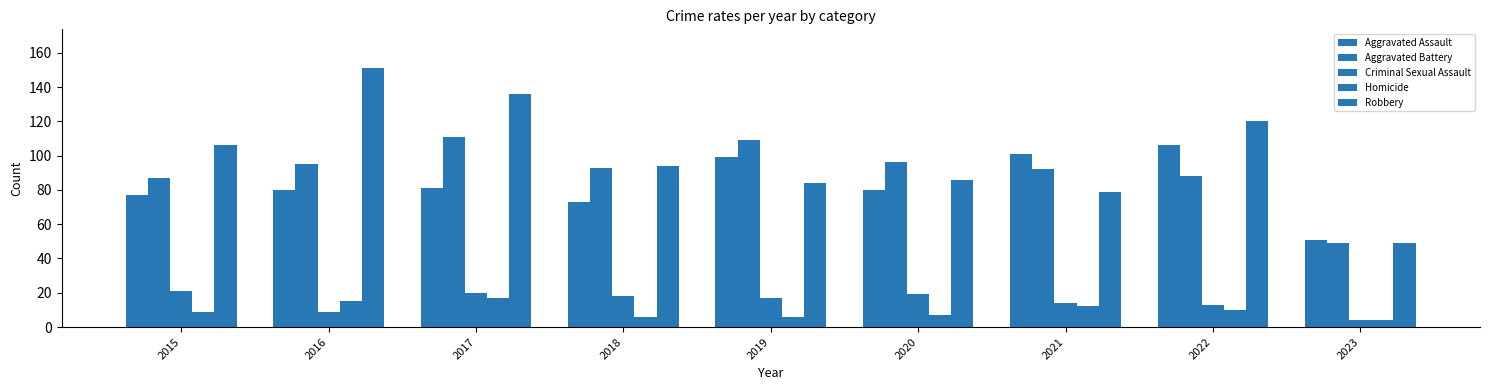

What is the value of the Robbery bar at the 5th from the left?

84